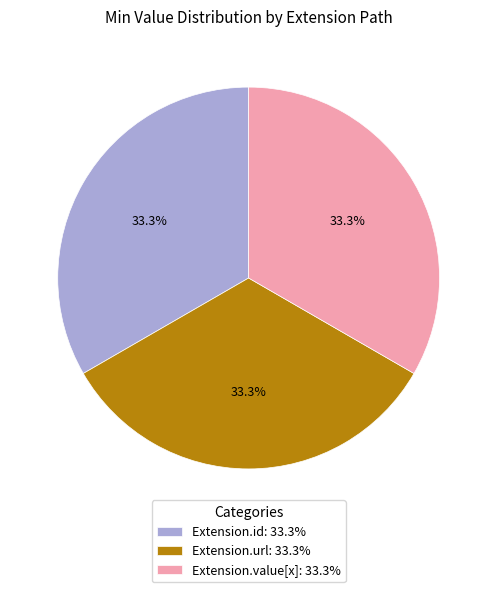

Does any single category account for the majority?

No